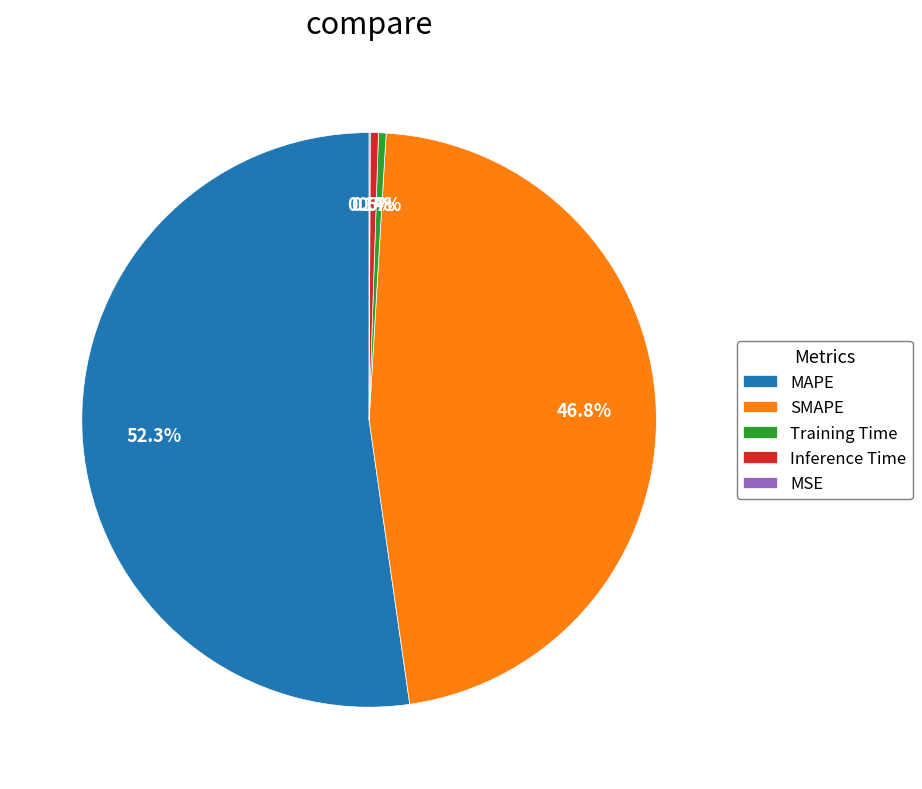

What is the total percentage of MAPE and Inference Time?

52.7%